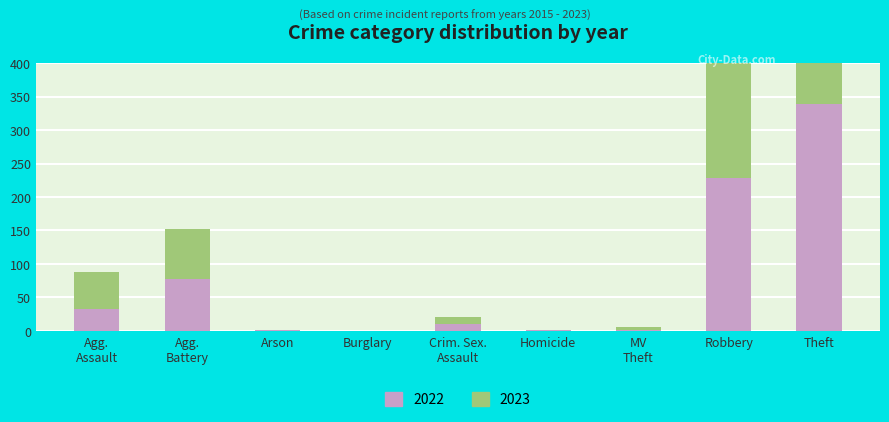

What is the average value of the 2022 series?

77